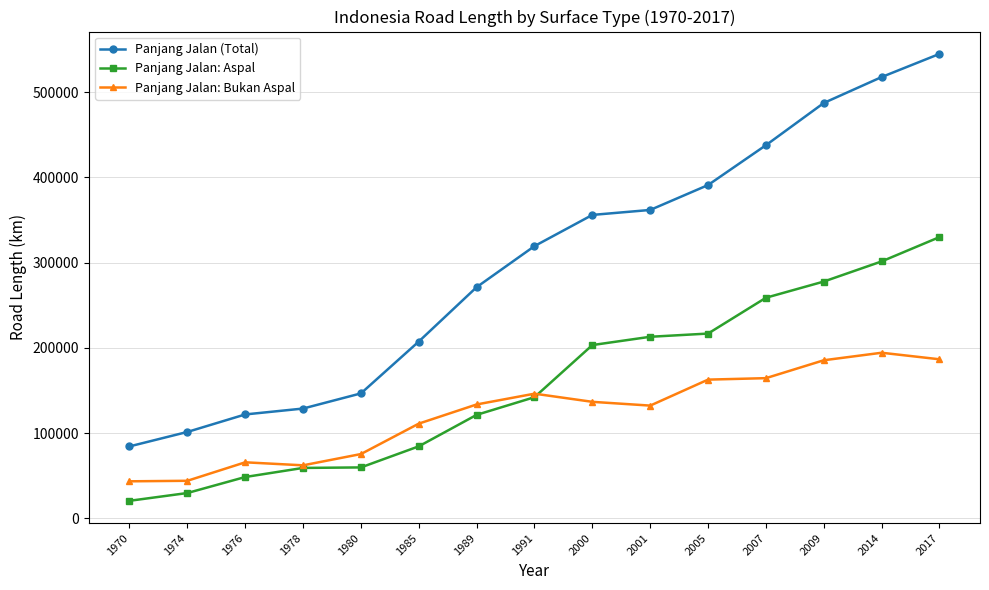

What is the sum of all Panjang Jalan: Bukan Aspal values?

1842890